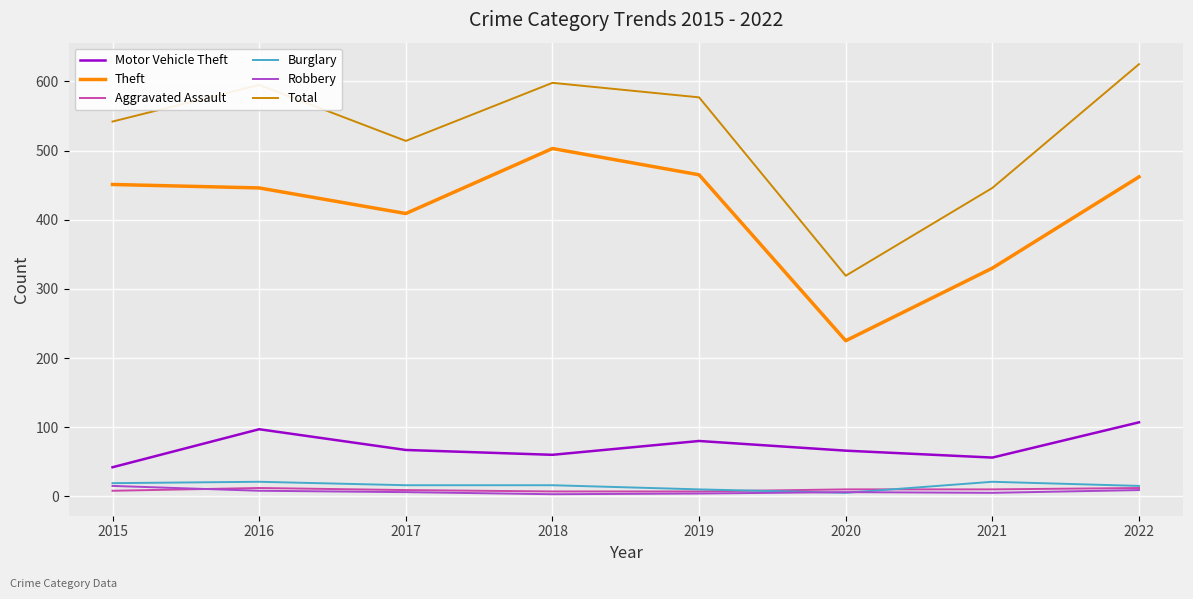

The Burglary series shows 16 at 2017. True or false?

True